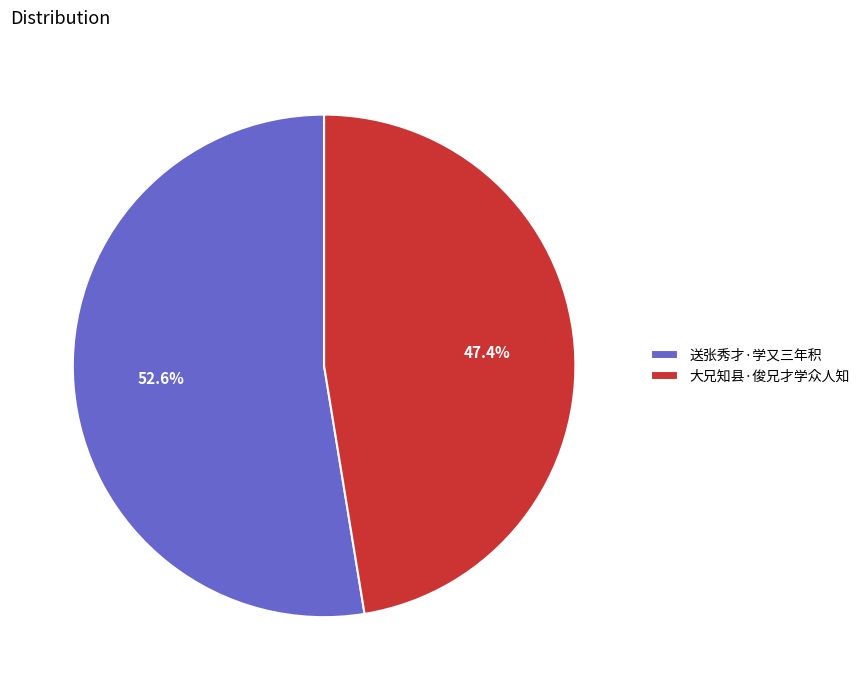

To the nearest percent, what is the average slice percentage?

50%